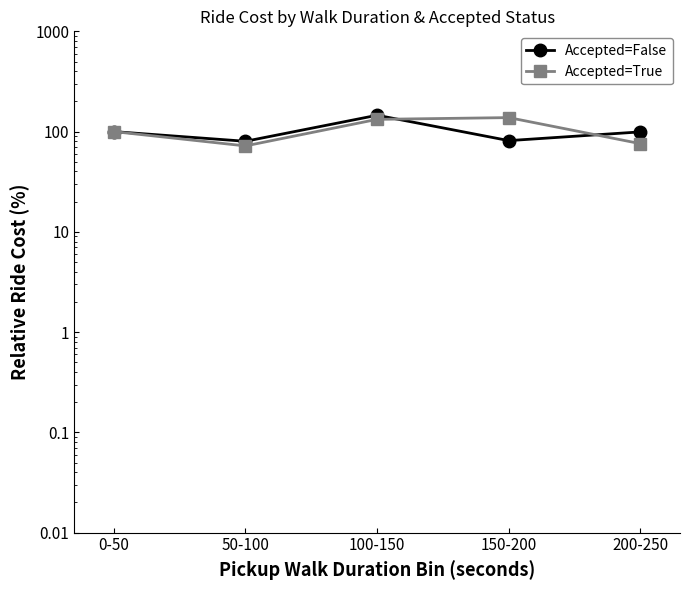

What is the average value of the Accepted=False series?

101.2